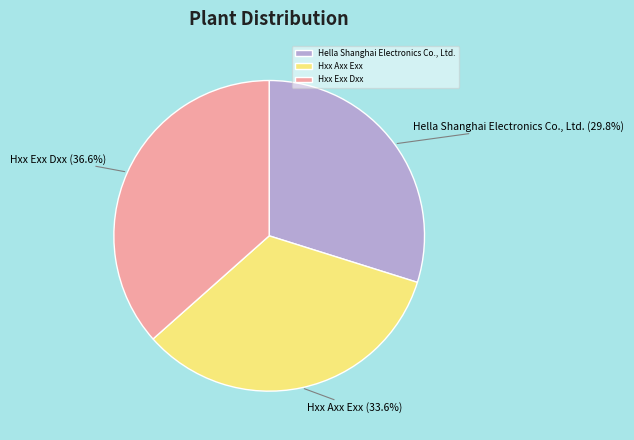

To the nearest percent, what portion does Hella Shanghai Electronics Co., Ltd. represent?

30%